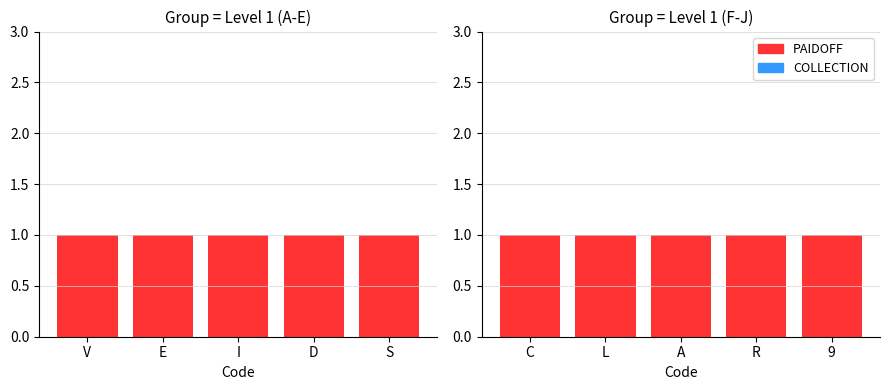

Which series has the largest total across all categories?

PAIDOFF